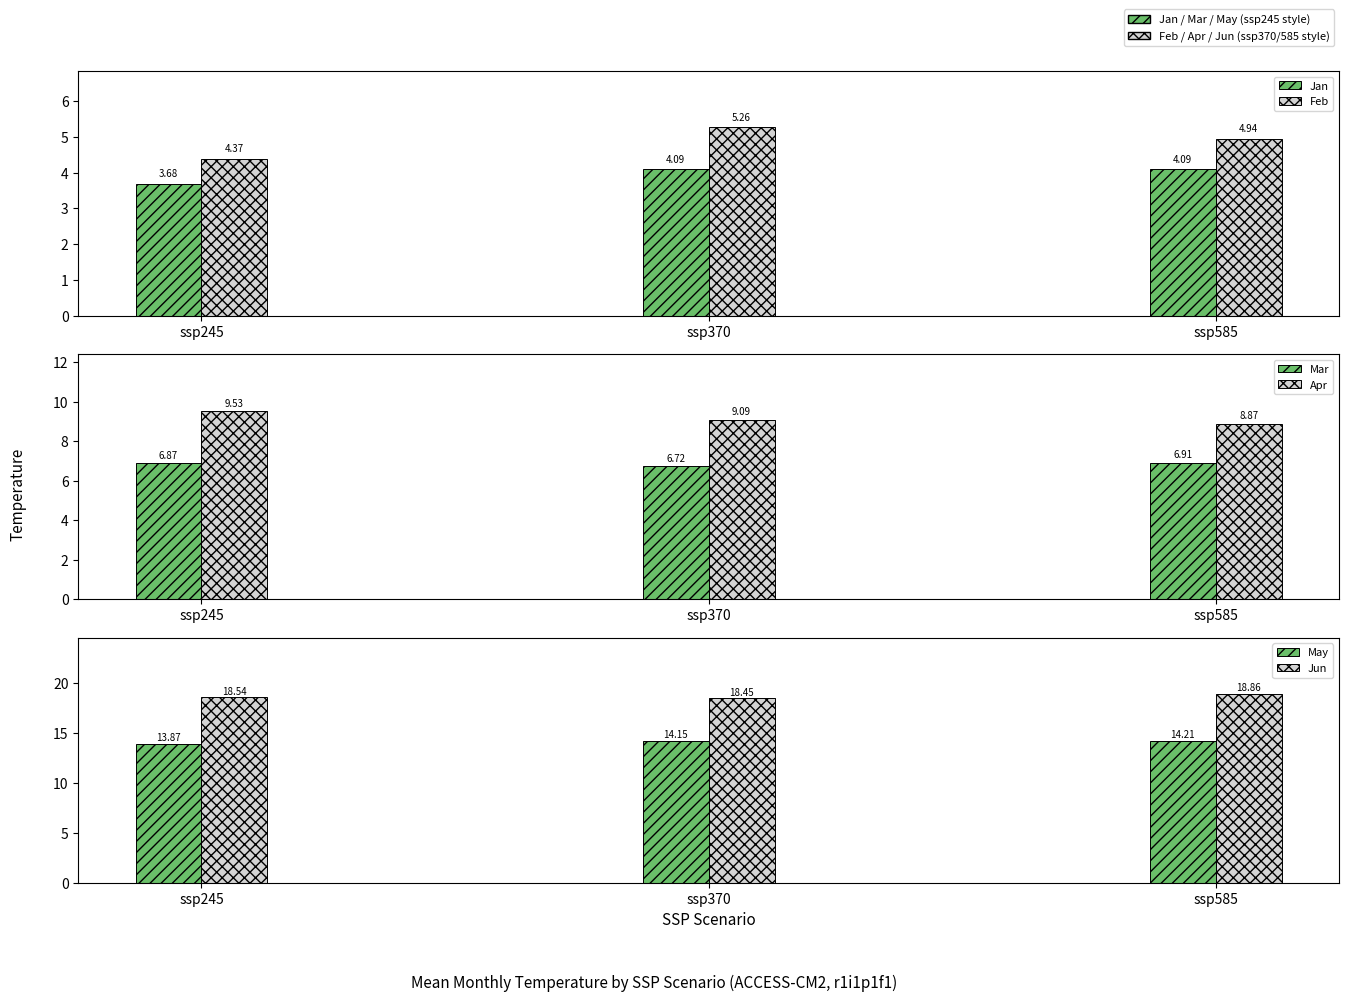

True or false: Mar has a value of 6.9 at ssp245.

True